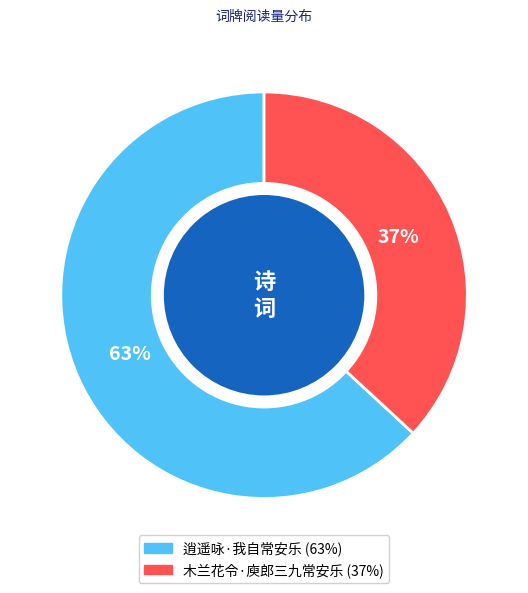

Is there a majority slice in this chart?

Yes